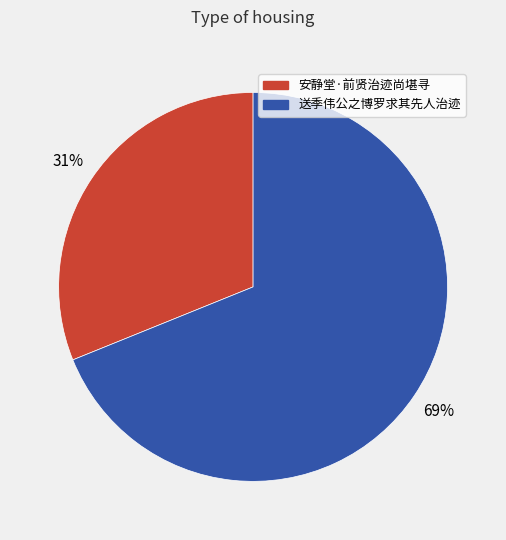

What is the largest slice in the pie chart?

送季伟公之博罗求其先人治迹